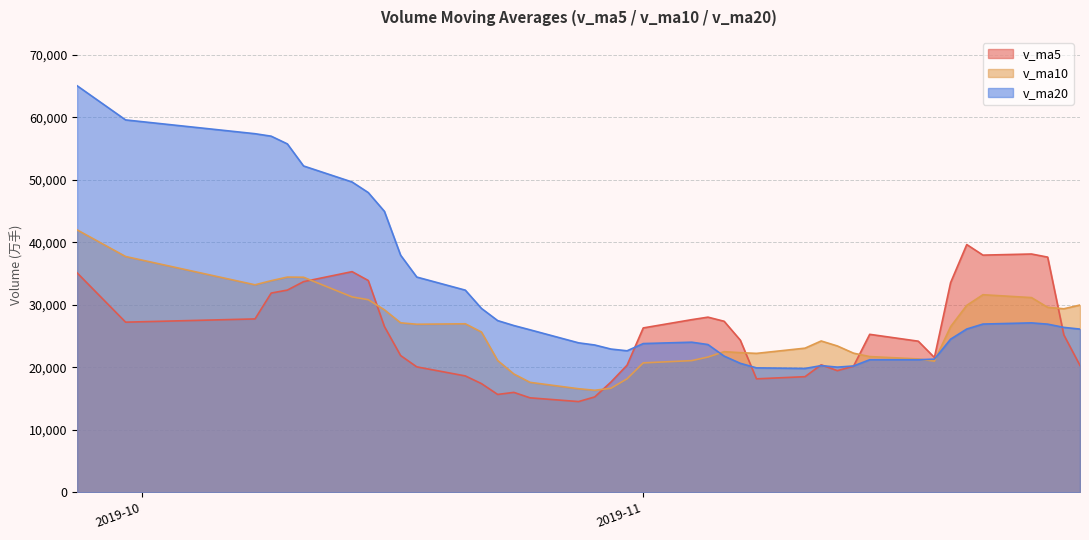

What are all the series names shown in the legend?

v_ma5, v_ma10, v_ma20